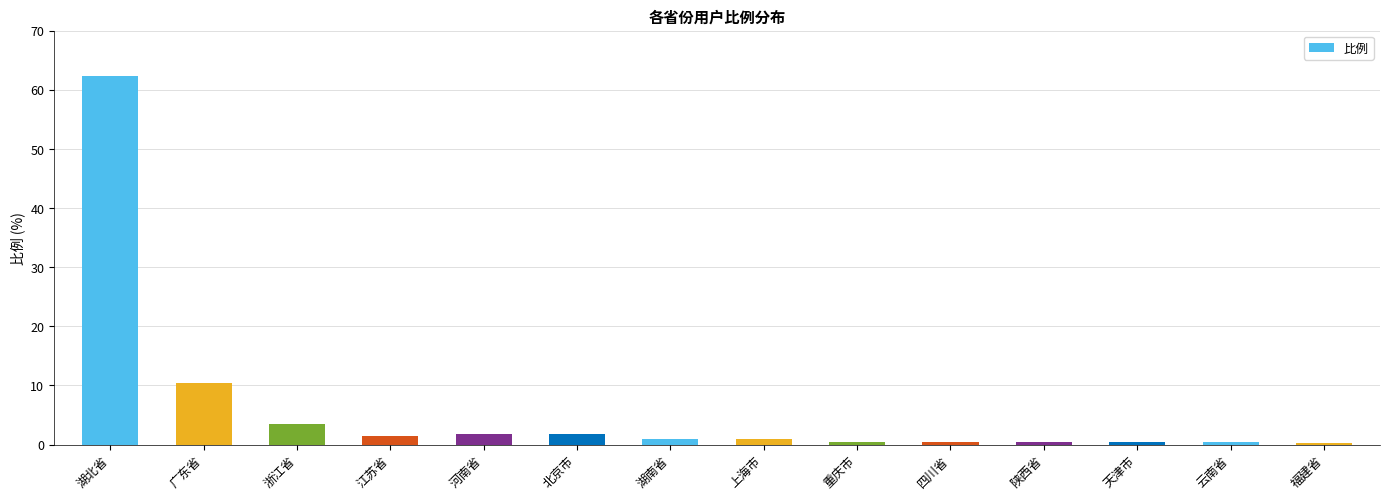

What is the greatest value displayed?

62.4